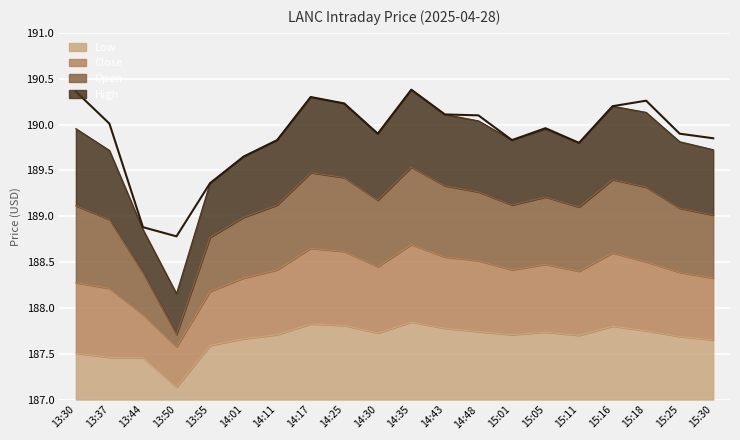

What is the minimum value shown in the chart?

187.1